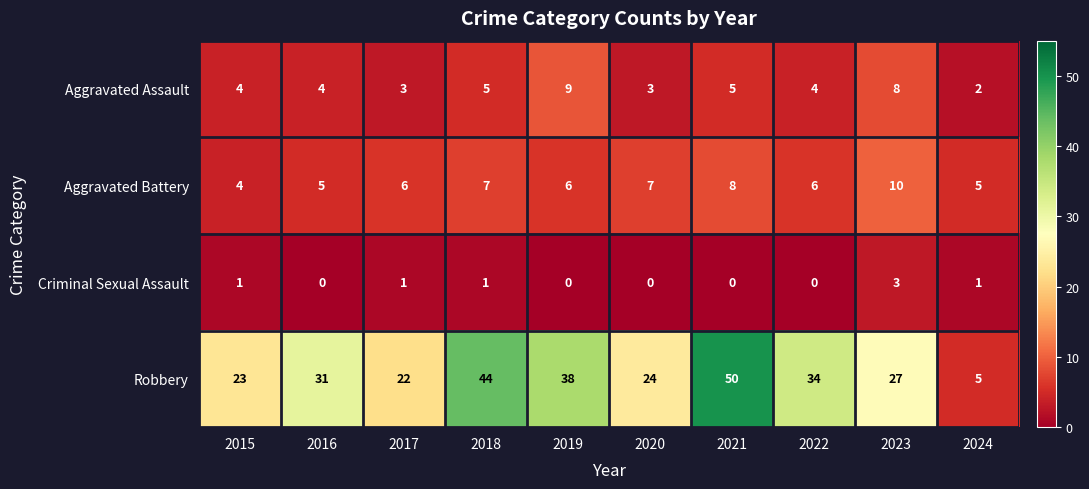

True or false: Robbery has a value of 13 at 2022.

False